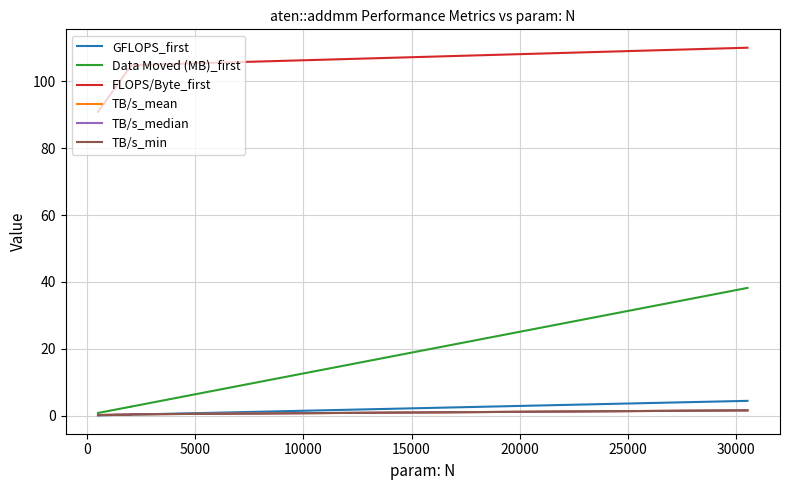

What is the label of the 3rd point from the left?

5000